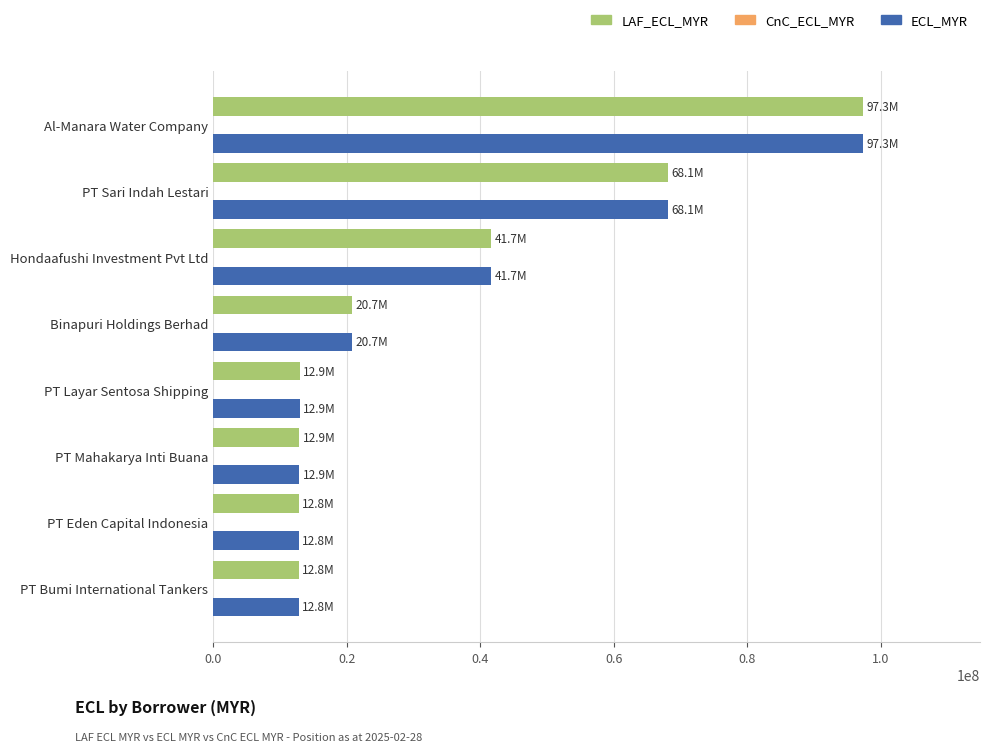

At which label does LAF_ECL_MYR reach its peak?

Al-Manara Water Company